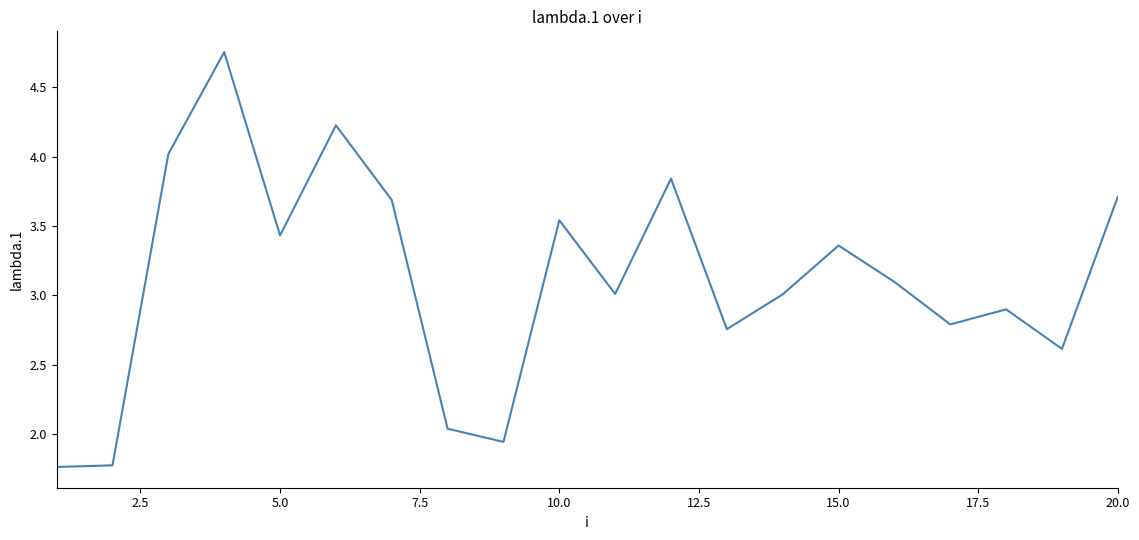

How many categories are shown in the chart?

20